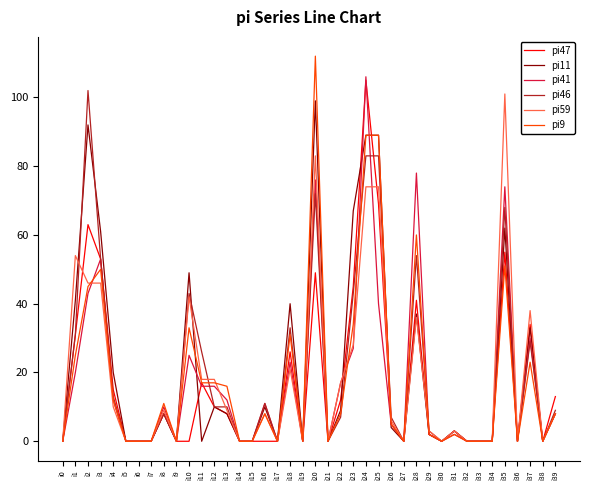

Reading left to right, extract all data points from this chart.

pi47: i0=0	i1=31	i2=63	i3=53	i4=15	i5=0	i6=0	i7=0	i8=8	i9=0	i10=0	i11=17	i12=10	i13=8	i14=0	i15=0	i16=0	i17=0	i18=26	i19=0	i20=49	i21=0	i22=12	i23=45	i24=105	i25=69	i26=5	i27=0	i28=41	i29=2	i30=0	i31=3	i32=0	i33=0	i34=0	i35=55	i36=0	i37=34	i38=0	i39=13
pi11: i0=0	i1=41	i2=92	i3=61	i4=20	i5=0	i6=0	i7=0	i8=8	i9=0	i10=49	i11=0	i12=10	i13=8	i14=0	i15=0	i16=10	i17=0	i18=40	i19=0	i20=99	i21=0	i22=9	i23=67	i24=89	i25=89	i26=4	i27=0	i28=37	i29=2	i30=0	i31=3	i32=0	i33=0	i34=0	i35=62	i36=0	i37=33	i38=0	i39=8
pi41: i0=0	i1=20	i2=43	i3=53	i4=12	i5=0	i6=0	i7=0	i8=10	i9=0	i10=25	i11=16	i12=16	i13=12	i14=0	i15=0	i16=11	i17=0	i18=23	i19=0	i20=76	i21=0	i22=17	i23=27	i24=106	i25=40	i26=5	i27=0	i28=78	i29=2	i30=0	i31=2	i32=0	i33=0	i34=0	i35=74	i36=0	i37=30	i38=0	i39=8
pi46: i0=0	i1=31	i2=102	i3=53	i4=13	i5=0	i6=0	i7=0	i8=8	i9=0	i10=43	i11=26	i12=10	i13=10	i14=0	i15=0	i16=11	i17=0	i18=33	i19=0	i20=72	i21=0	i22=7	i23=43	i24=83	i25=83	i26=7	i27=0	i28=54	i29=3	i30=0	i31=3	i32=0	i33=0	i34=0	i35=68	i36=0	i37=29	i38=0	i39=9
pi59: i0=0	i1=54	i2=46	i3=46	i4=10	i5=0	i6=0	i7=0	i8=9	i9=0	i10=42	i11=18	i12=18	i13=9	i14=0	i15=0	i16=8	i17=0	i18=21	i19=0	i20=83	i21=0	i22=17	i23=28	i24=74	i25=74	i26=6	i27=0	i28=36	i29=3	i30=0	i31=3	i32=0	i33=0	i34=0	i35=101	i36=0	i37=38	i38=0	i39=8
pi9: i0=0	i1=25	i2=45	i3=50	i4=12	i5=0	i6=0	i7=0	i8=11	i9=0	i10=33	i11=17	i12=17	i13=16	i14=0	i15=0	i16=8	i17=0	i18=31	i19=0	i20=112	i21=0	i22=8	i23=34	i24=89	i25=89	i26=5	i27=0	i28=60	i29=2	i30=0	i31=2	i32=0	i33=0	i34=0	i35=51	i36=0	i37=23	i38=0	i39=8